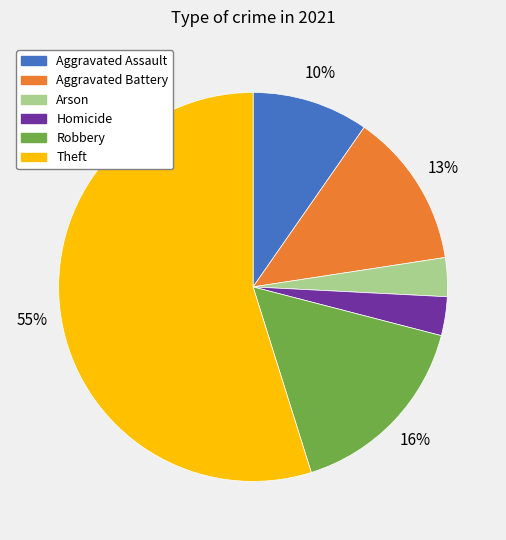

To the nearest percent, what is the average slice percentage?

17%